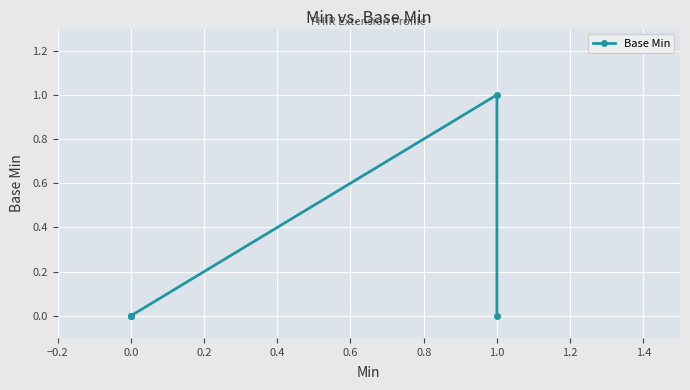

Does the chart display data point markers on the line(s)?

Yes